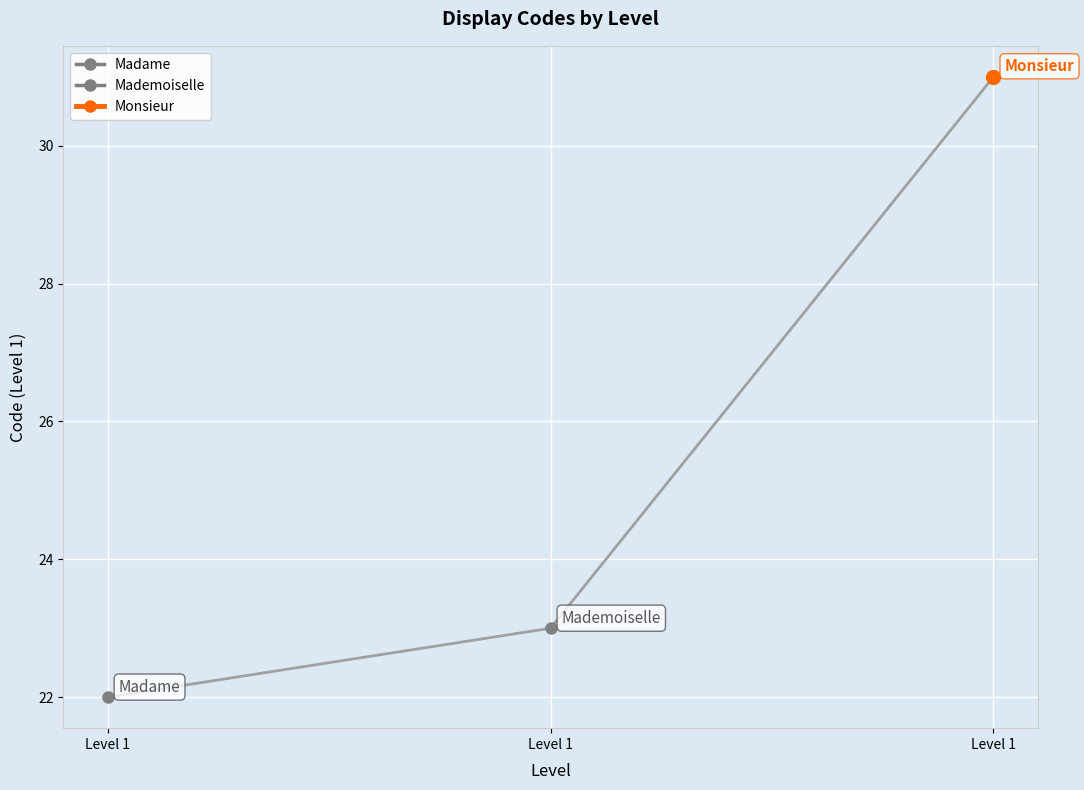

What is the greatest value displayed?

31